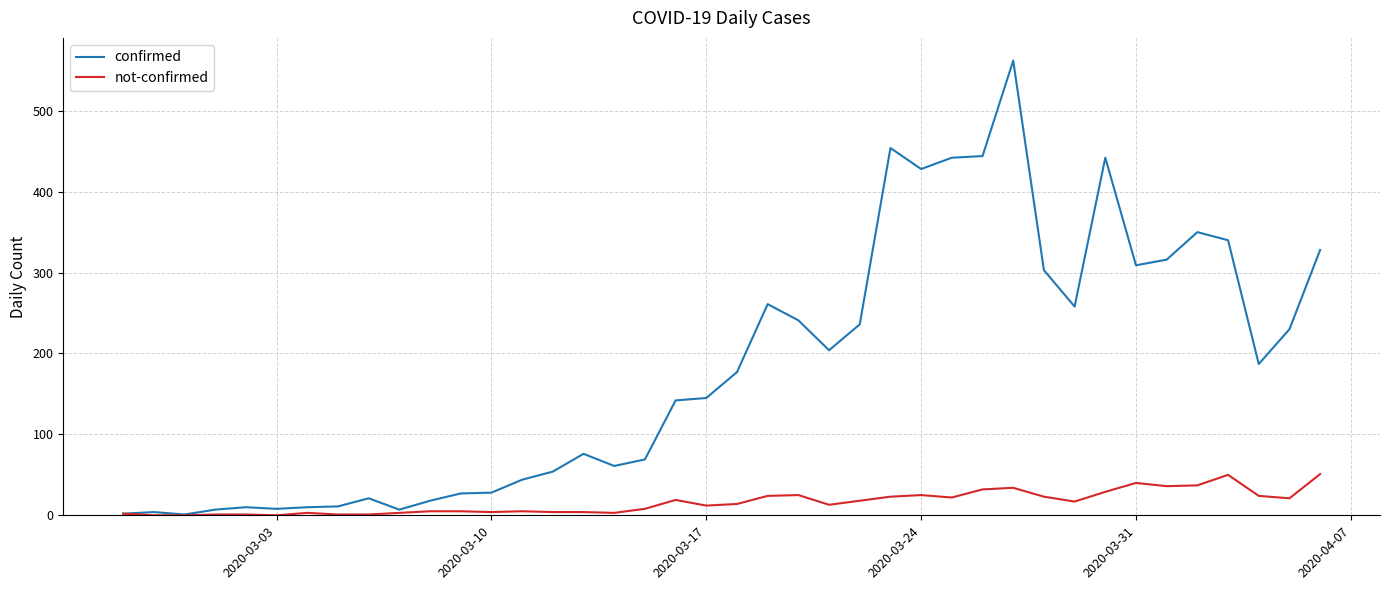

What is the highest value of the not-confirmed series?

51